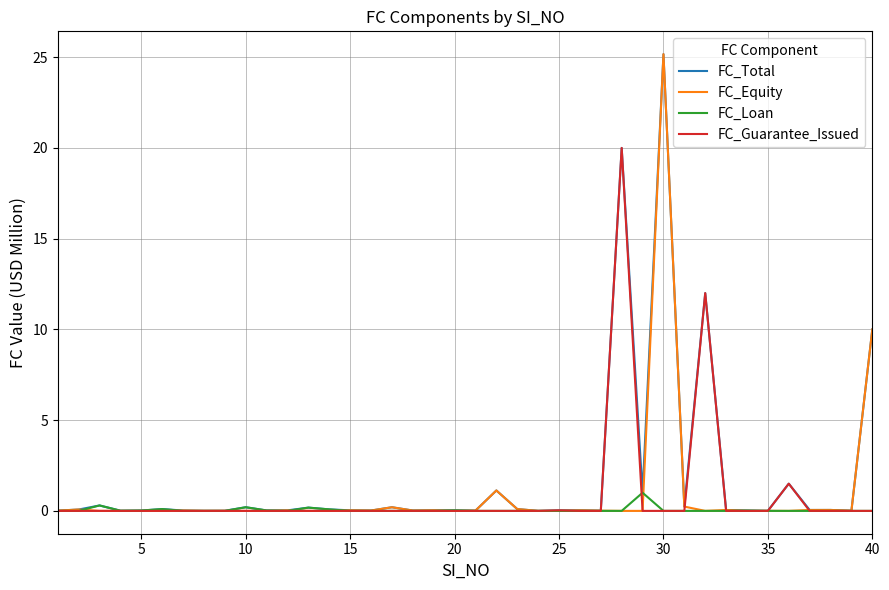

What is the highest value of the FC_Guarantee_Issued series?

20.0